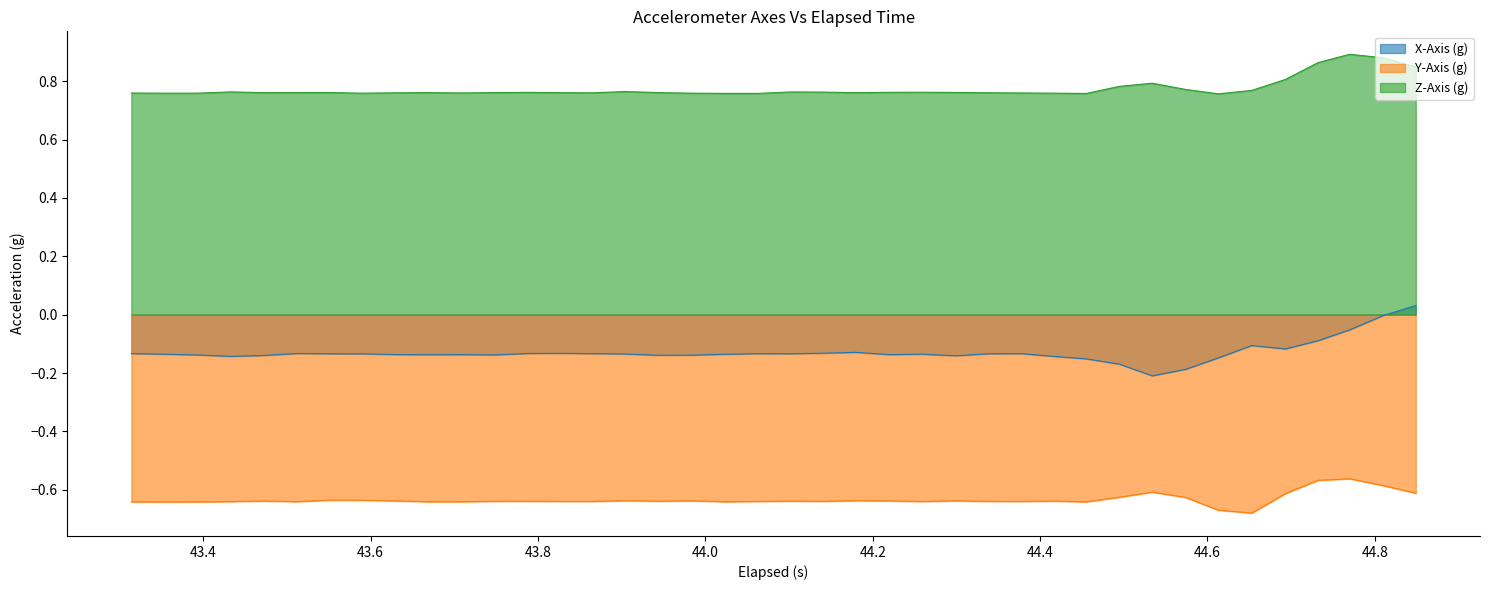

List the series in order of their peak value, lowest first.

Y-Axis (g), X-Axis (g), Z-Axis (g)